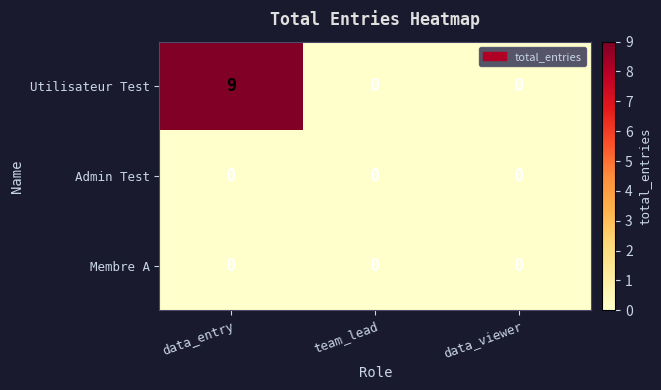

Which series has the largest range (max minus min)?

Utilisateur Test